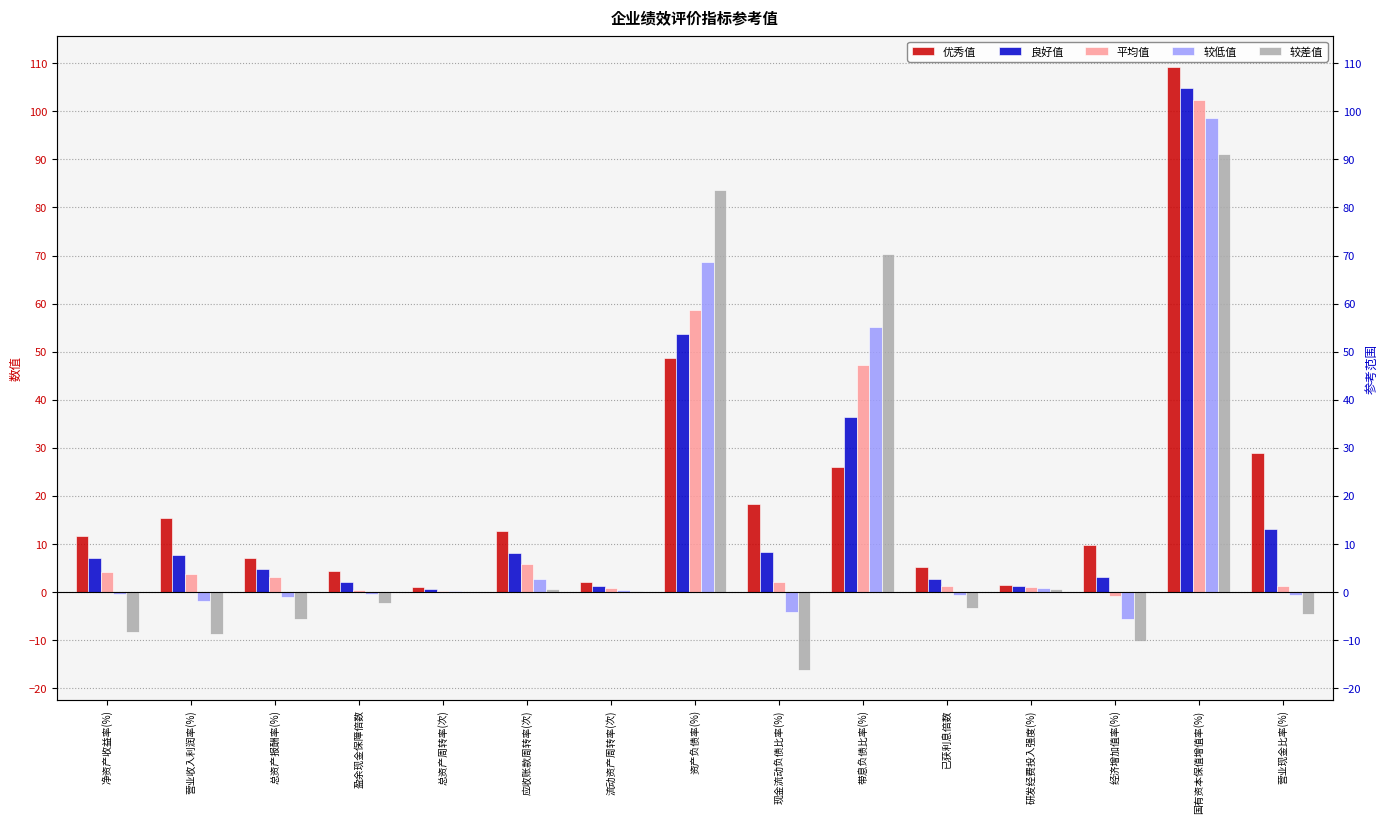

What is the approximate value of 较差值 at 营业收入利润率(%)?

-8.8